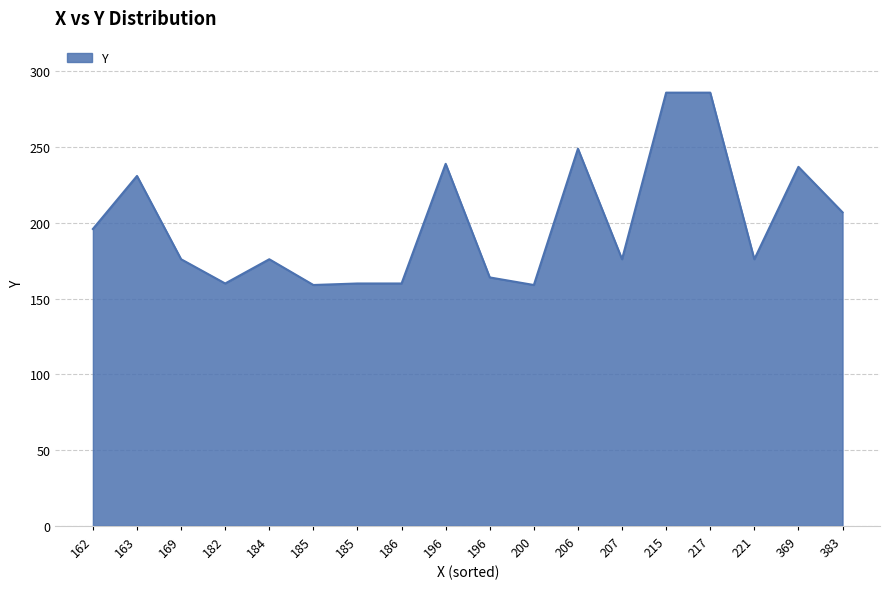

How many lines are shown in the chart?

1